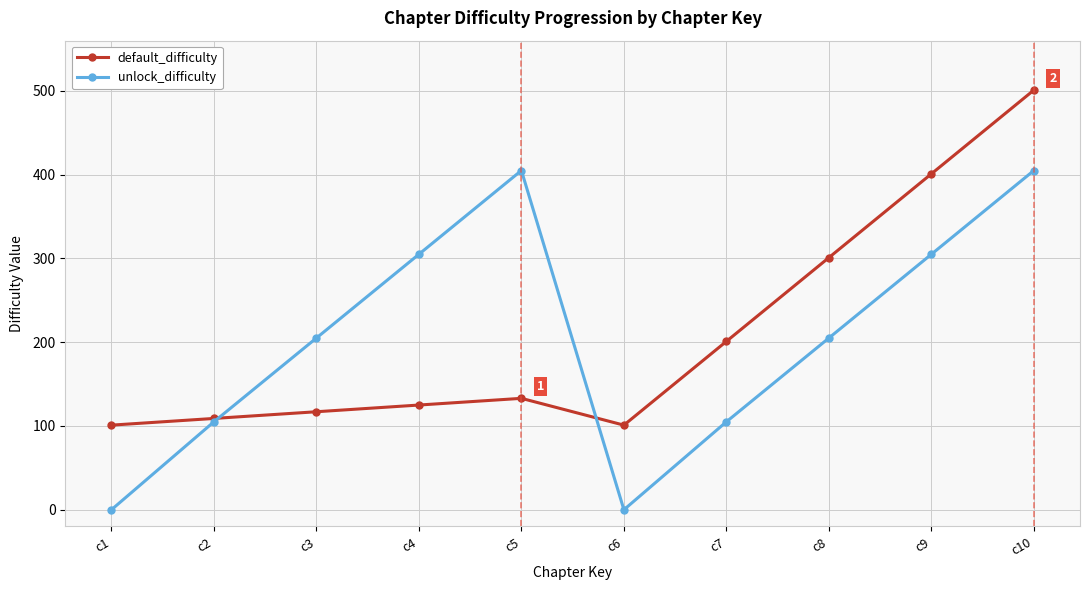

Reading left to right, list all the values displayed in this chart.

default_difficulty: c1=101	c2=109	c3=117	c4=125	c5=133	c6=101	c7=201	c8=301	c9=401	c10=501
unlock_difficulty: c1=0	c2=105	c3=205	c4=305	c5=405	c6=0	c7=105	c8=205	c9=305	c10=405